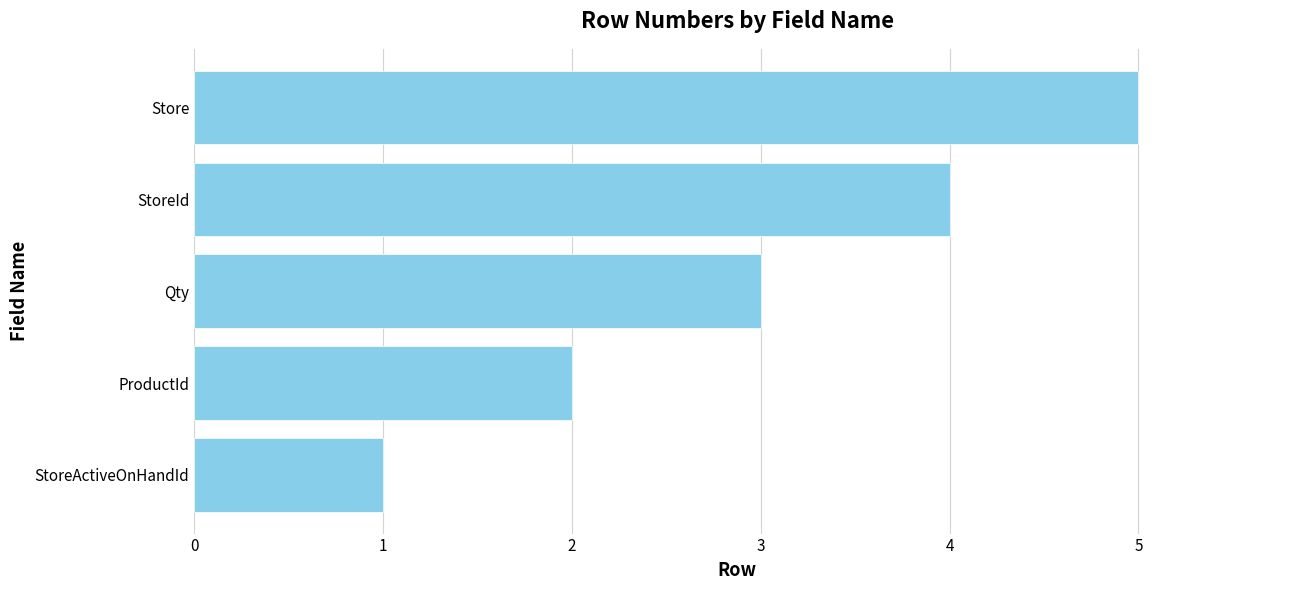

What is the minimum value shown in the chart?

1